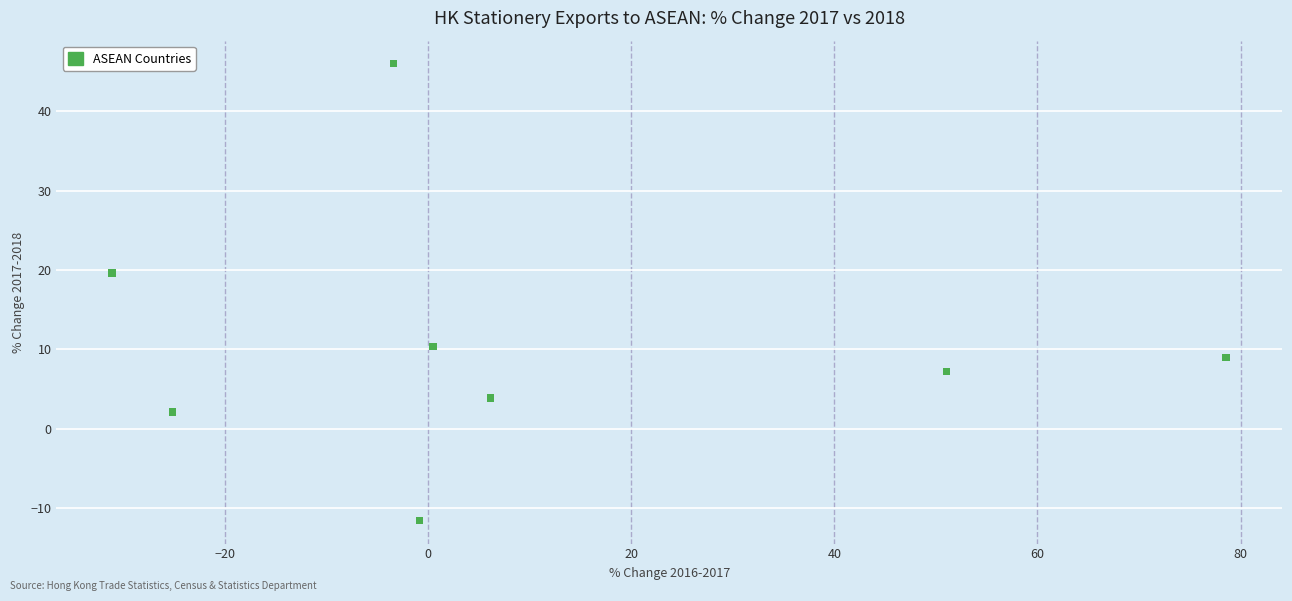

What Y value in the scatter plot is closest to 17?

19.6